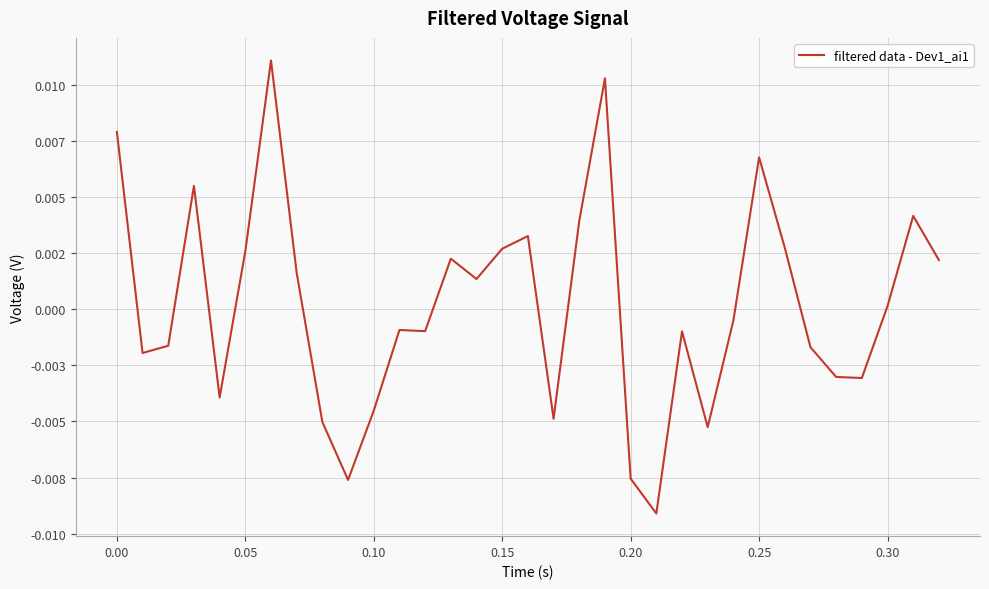

Does the chart have visible grid lines?

Yes